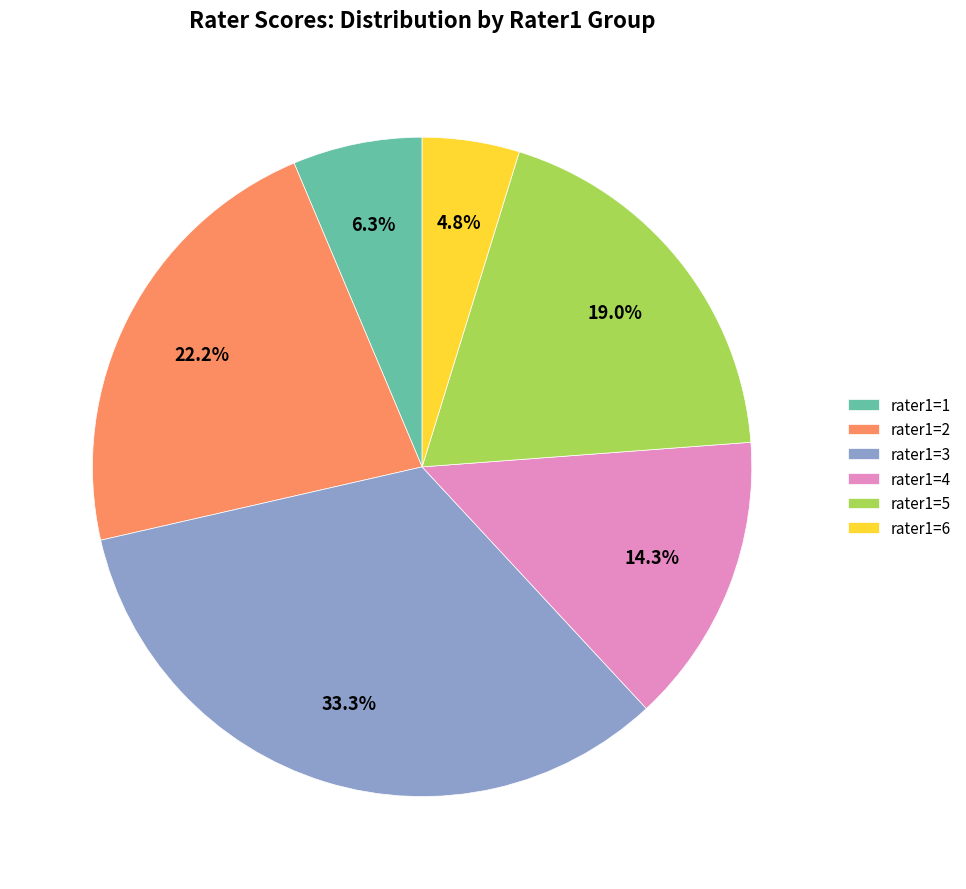

Is there any slice that represents more than half of the pie?

No